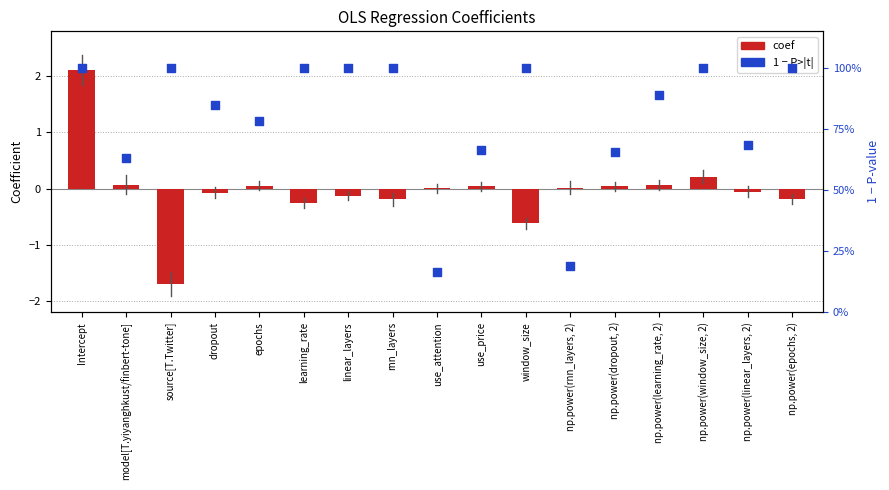

Which series has the largest Y range (max minus min)?

coef